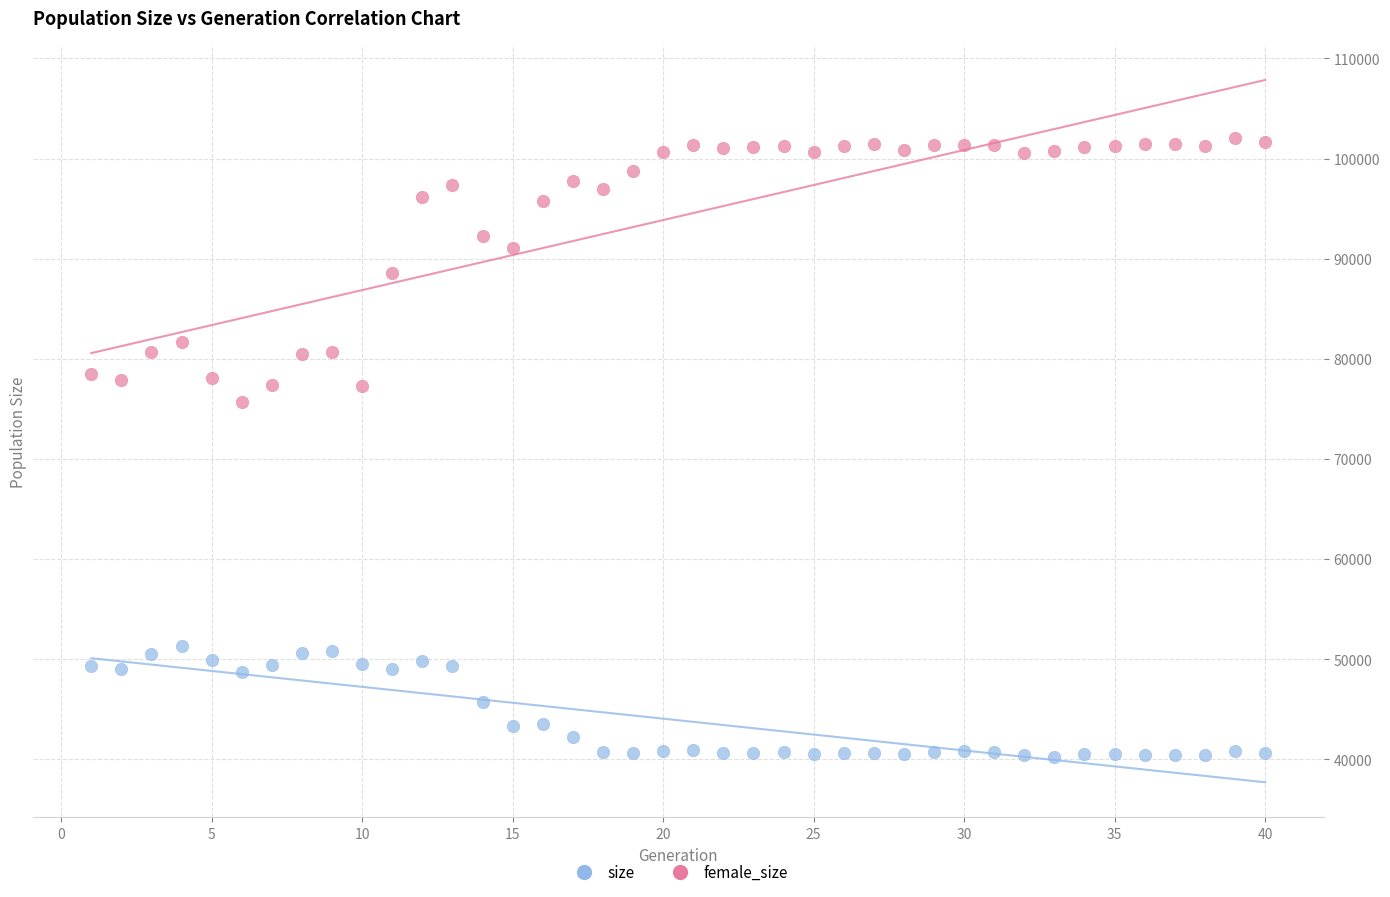

Across all data points, what is the range of X values (max minus min)?

39